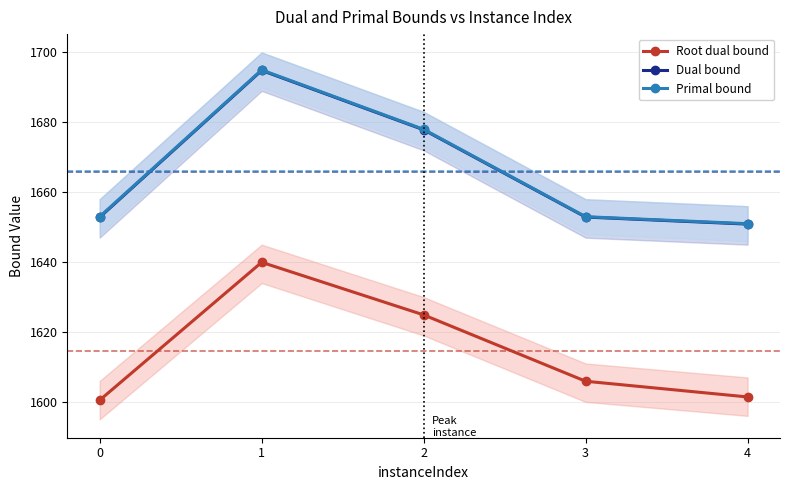

List the labels in order of Dual bound value, smallest first.

4, 0, 3, 2, 1